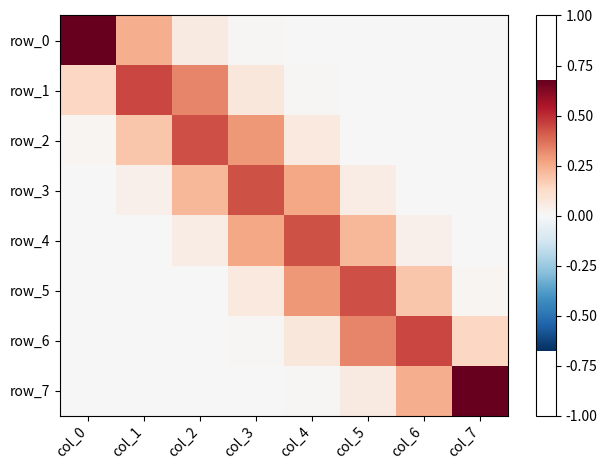

How many series are shown in this chart?

8